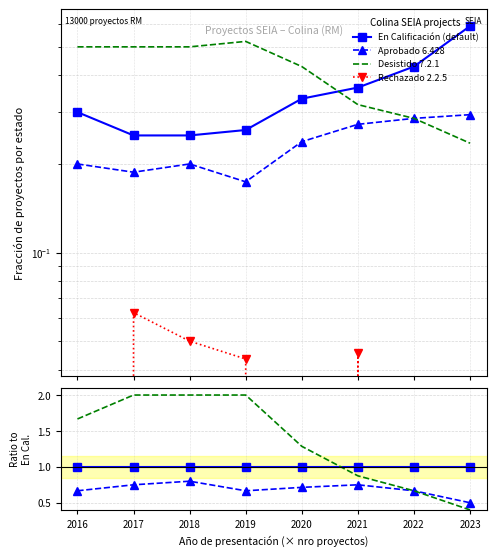

Count the number of categories in the chart.

8